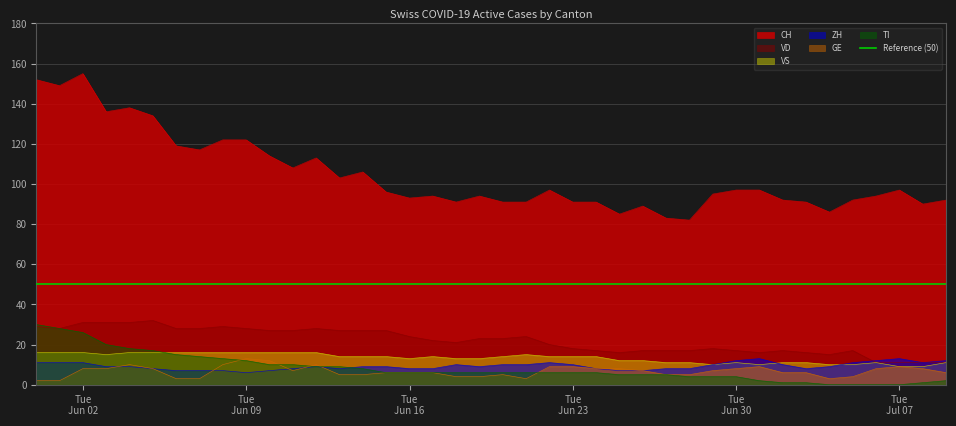

True or false: CH and TI cross at least once.

False